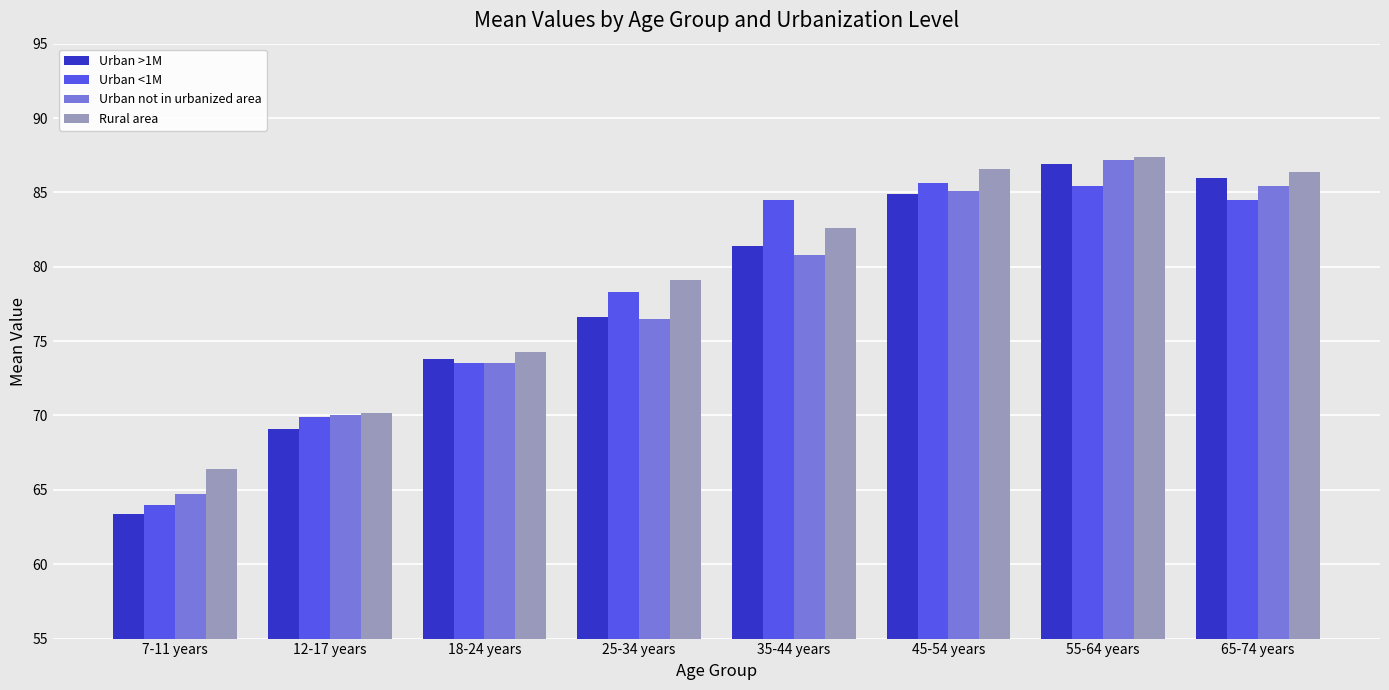

Is it true that Rural area equals 34.2 at 7-11 years?

False